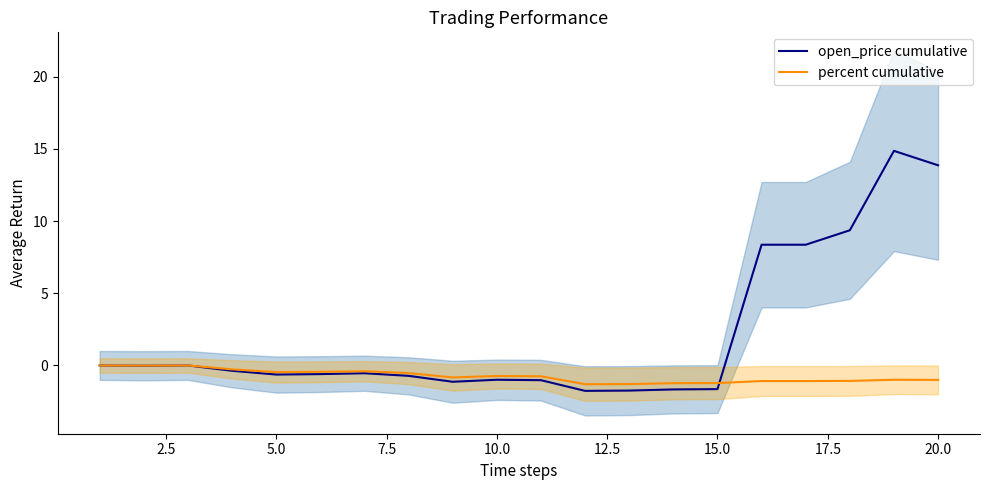

What is the lowest value of the open_price cumulative series?

-1.8